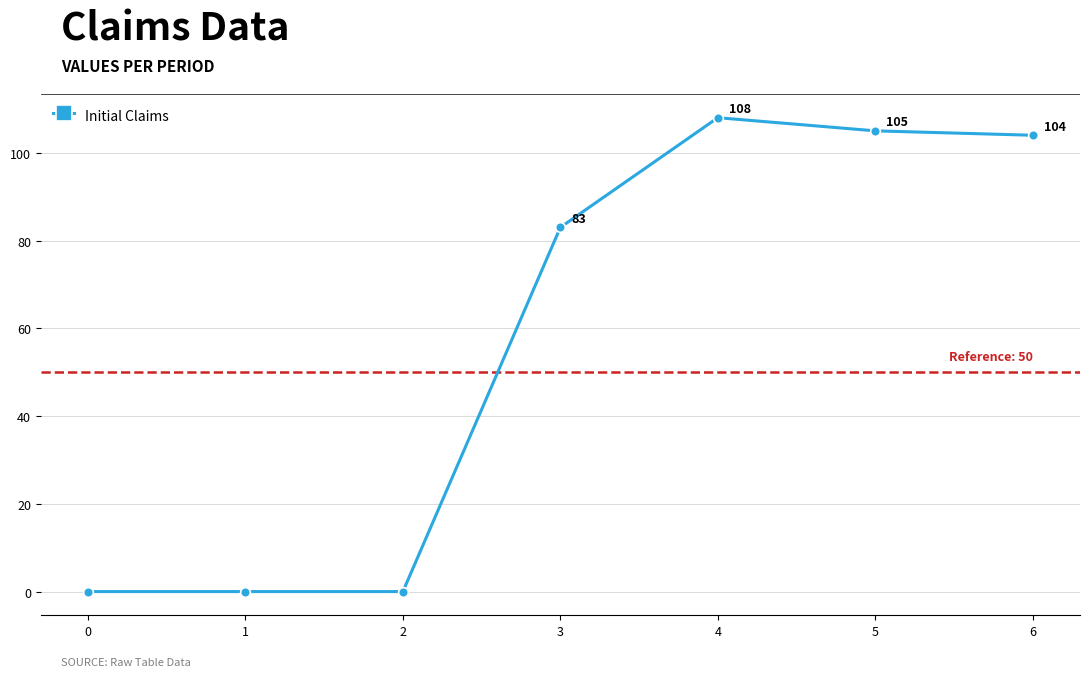

What is the greatest value displayed?

108